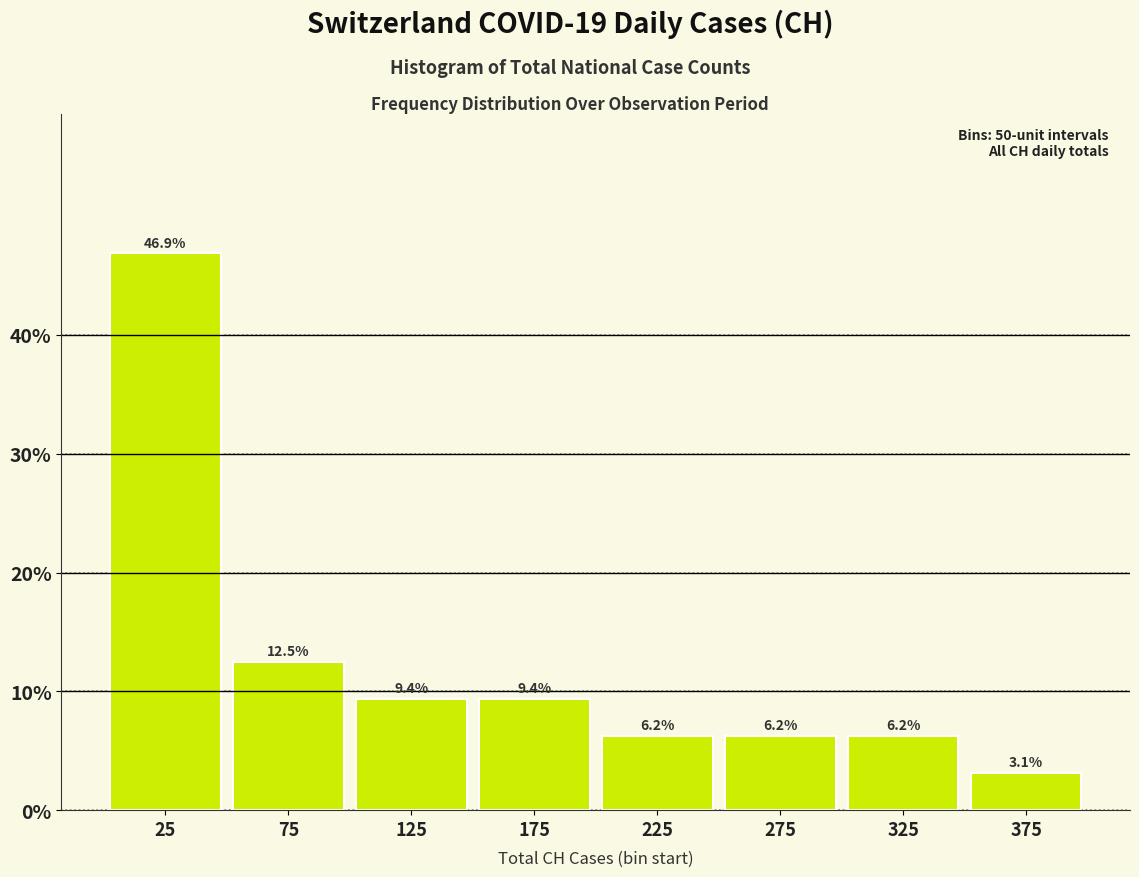

Over which range of the x-axis is the bar tallest?

0 to 50